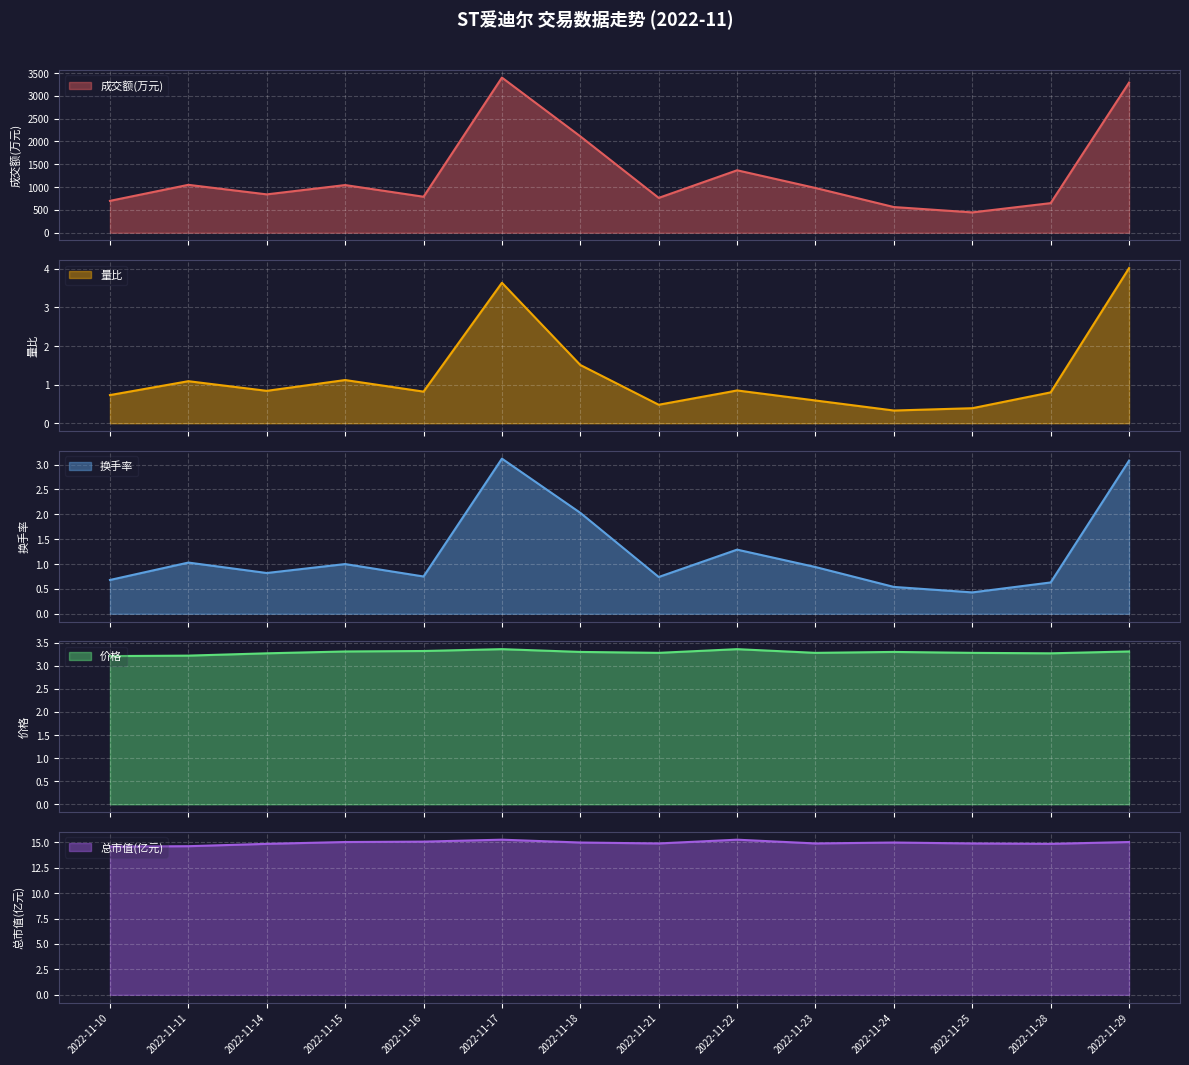

What is the maximum value shown in the chart?

3401.0